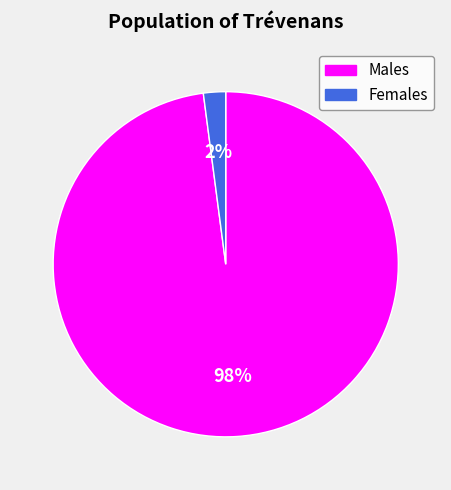

True or false: Females accounts for 2% of the total.

True